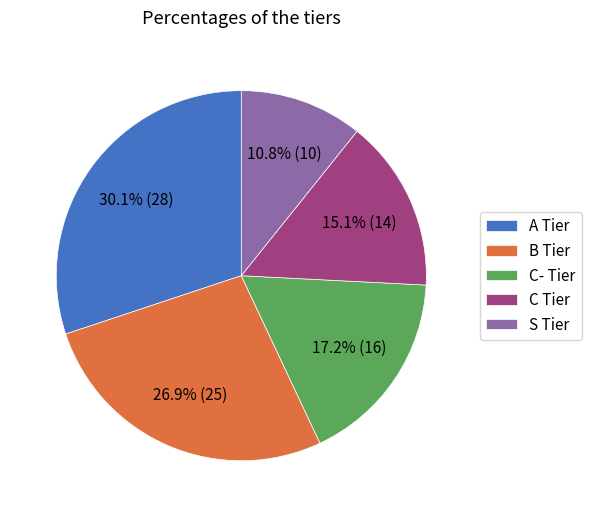

How many slices are in this pie chart?

5